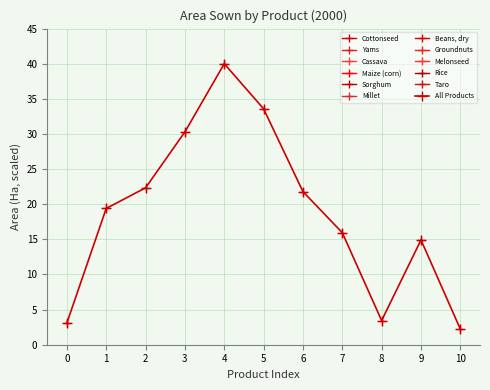

What is the change in value from 5 to 10?

-31.4